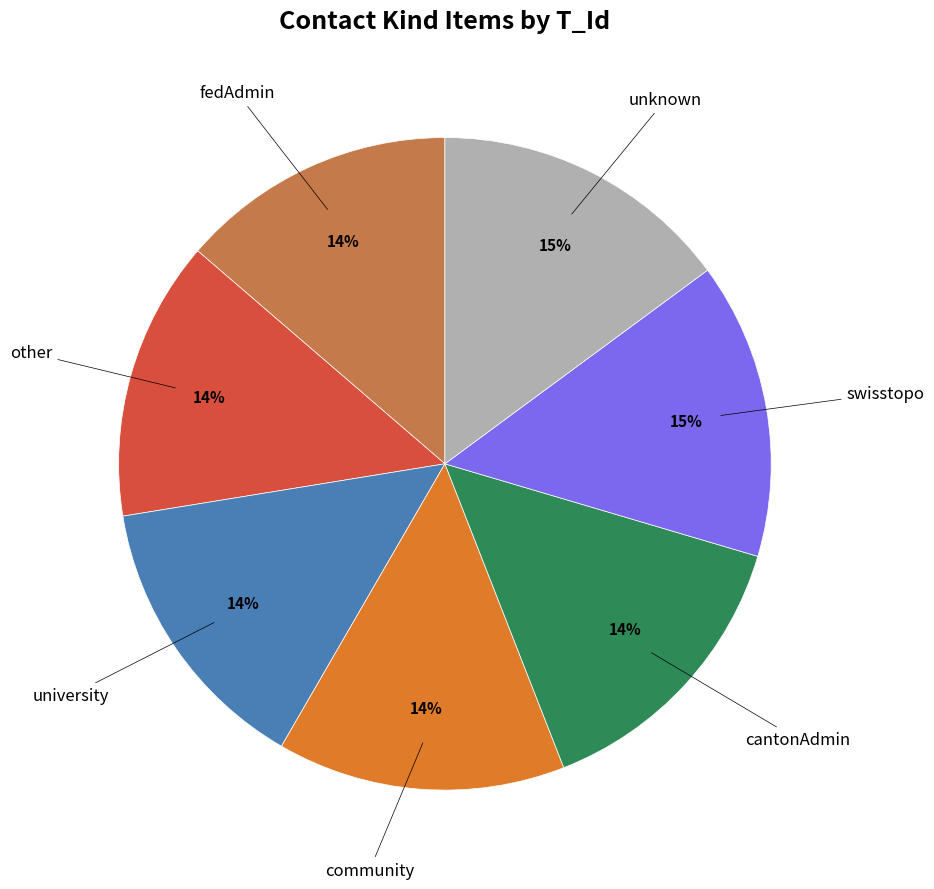

How many segments does this pie chart have?

7